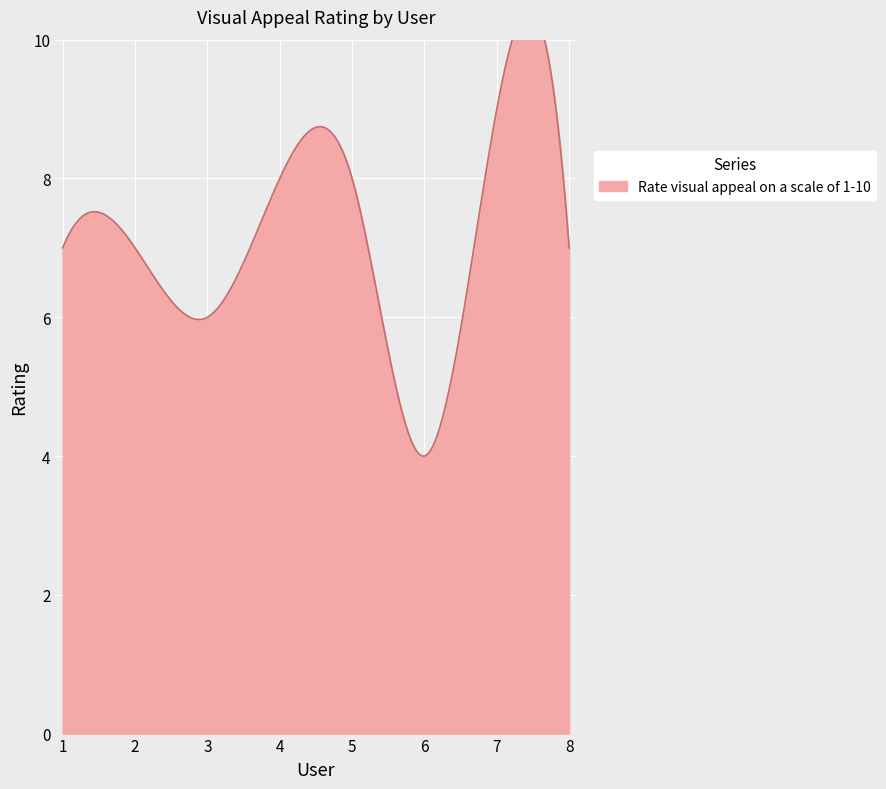

How many points are lower than both their immediate neighbors (excluding endpoints)?

2